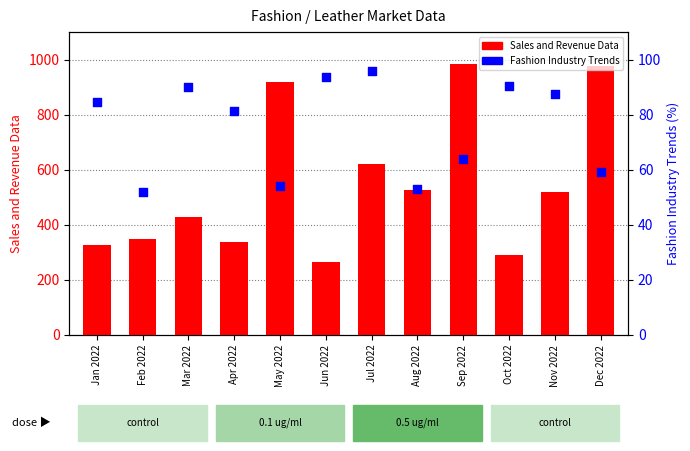

At how many categories does at least one series exceed 300?

10